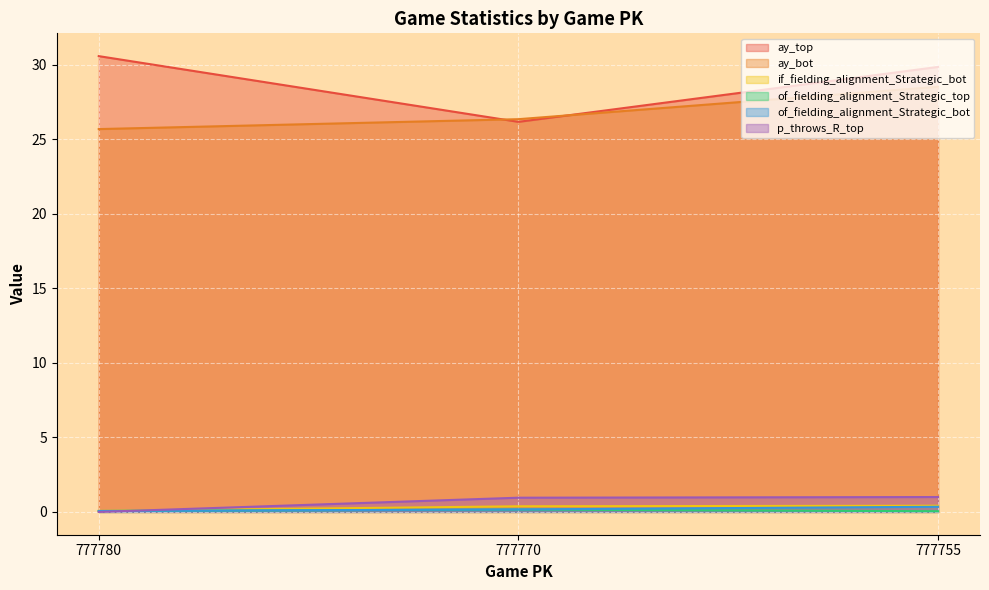

Count the number of data series in this chart.

6